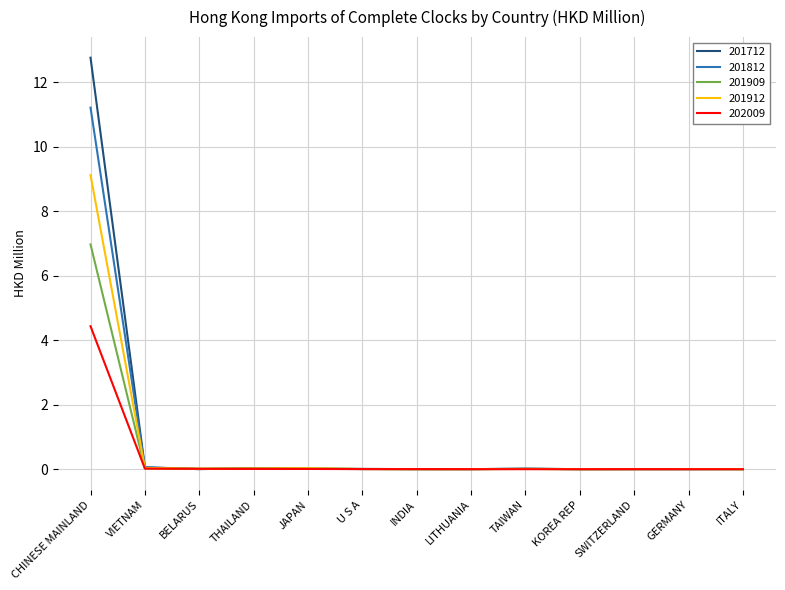

Is it true that 202009 equals 0.0 at LITHUANIA?

True